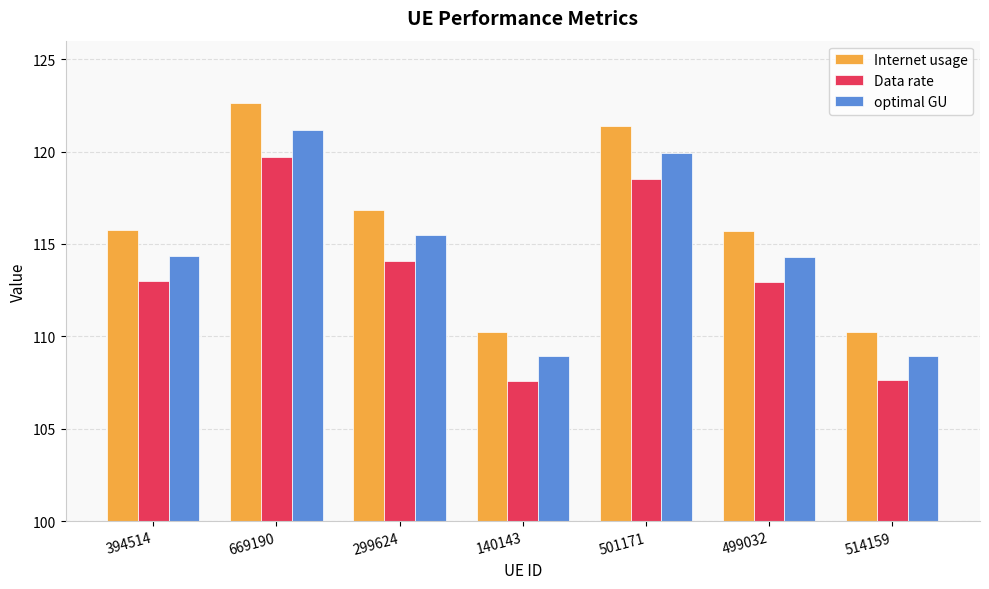

What is the total value across all series at 394514?

343.1